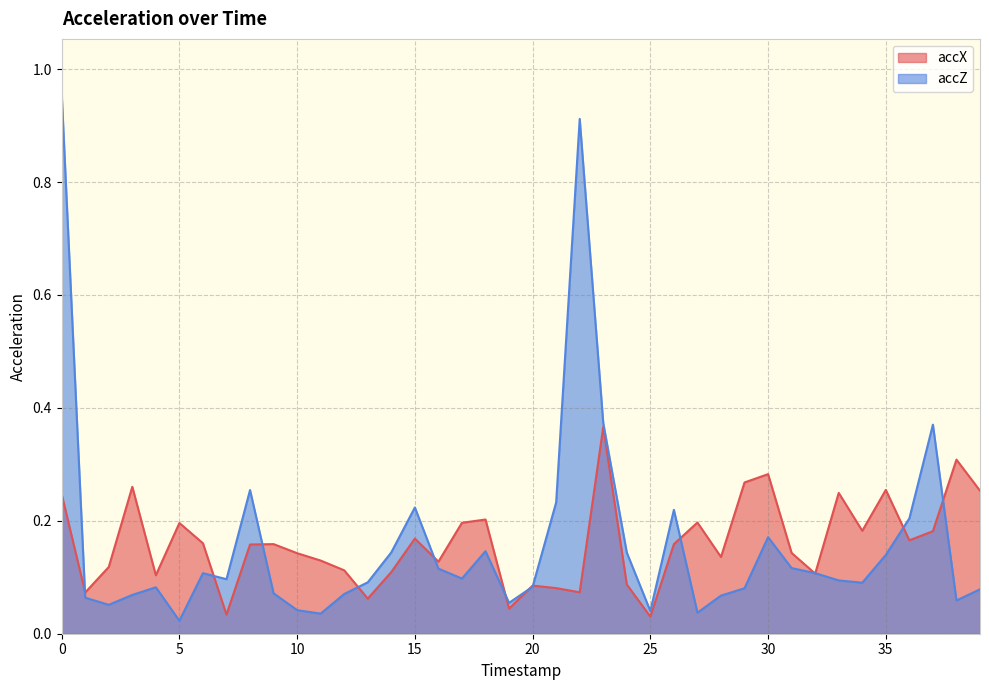

Between which two adjacent categories do accX and accZ first intersect?

0 and 1